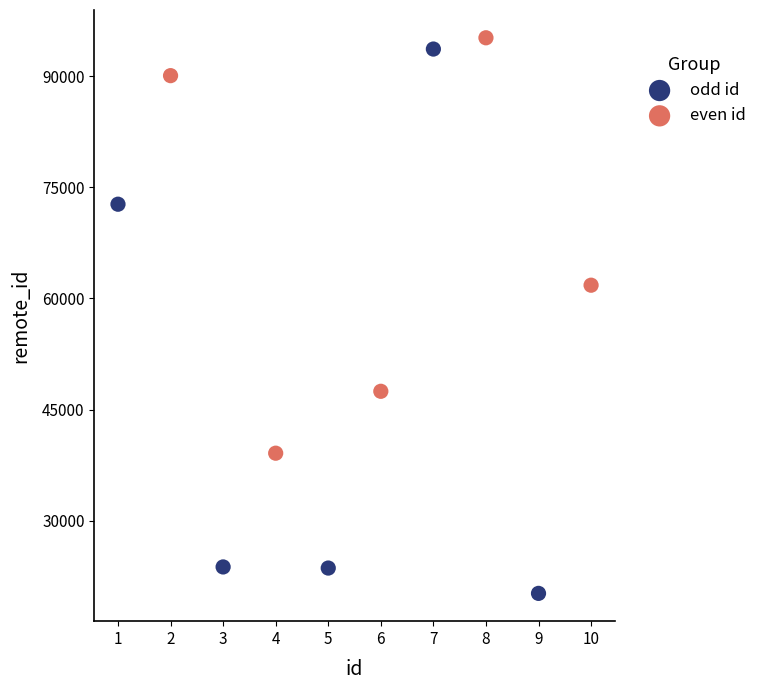

Which series has the widest spread of Y values?

odd id